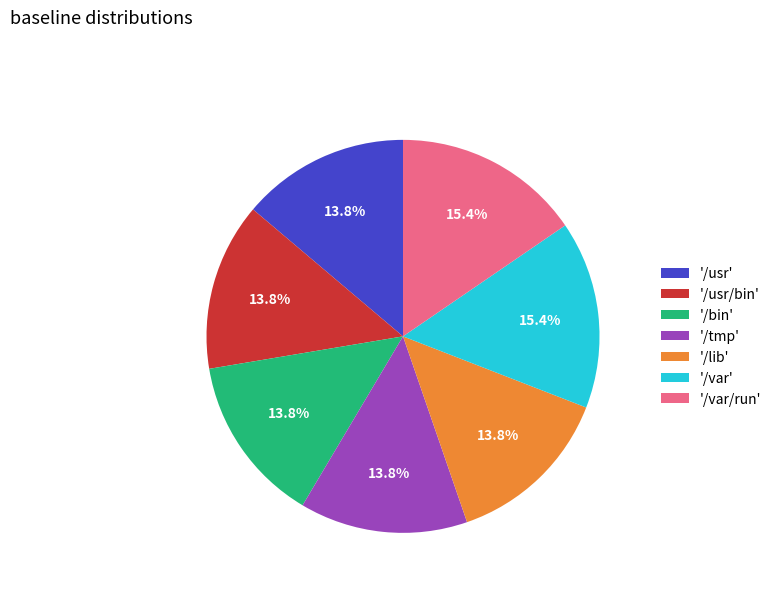

Approximately how many times larger is the value at '/tmp' compared to '/usr/bin'?

1.0